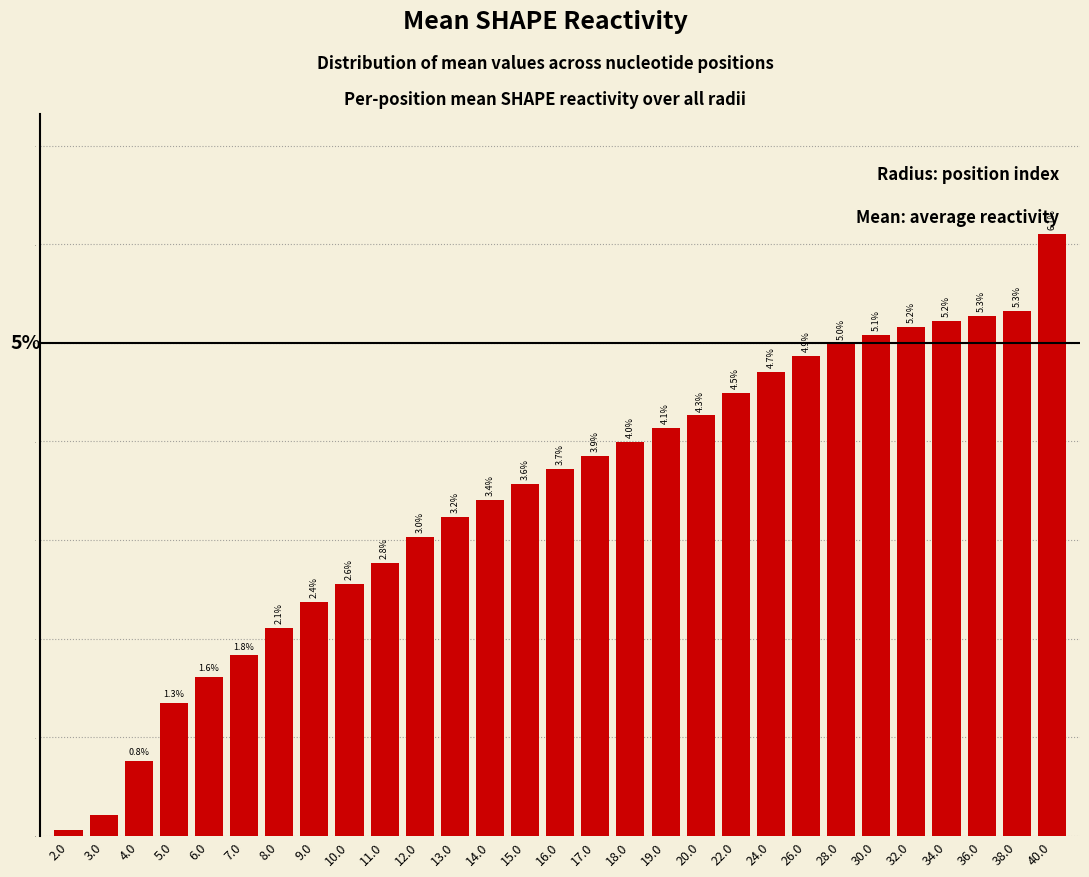

Is it true that the value at 40.0 is 8.9?

False